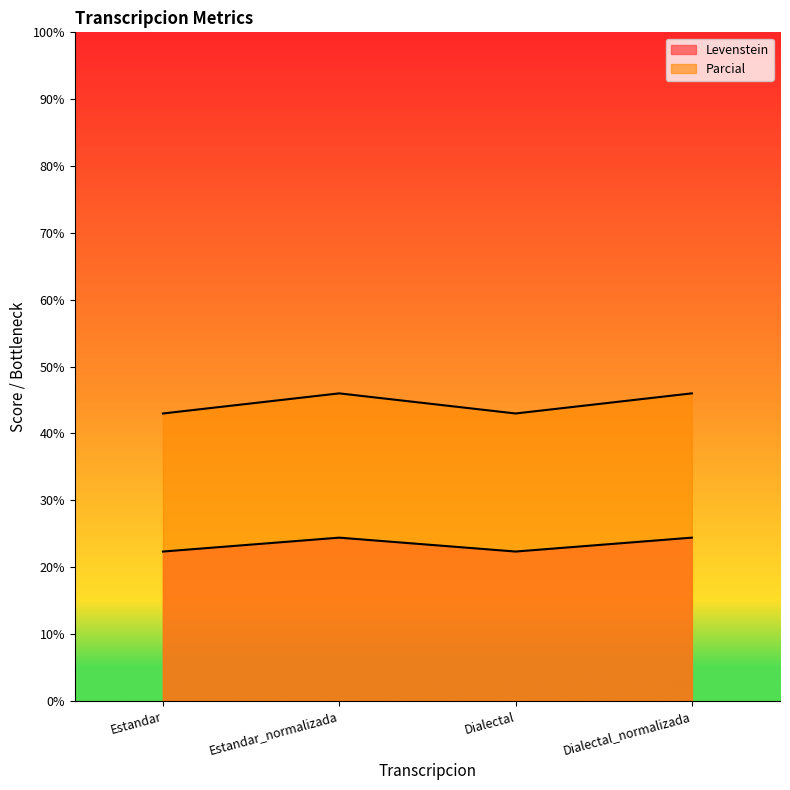

Read the Levenstein value at Dialectal.

22.3